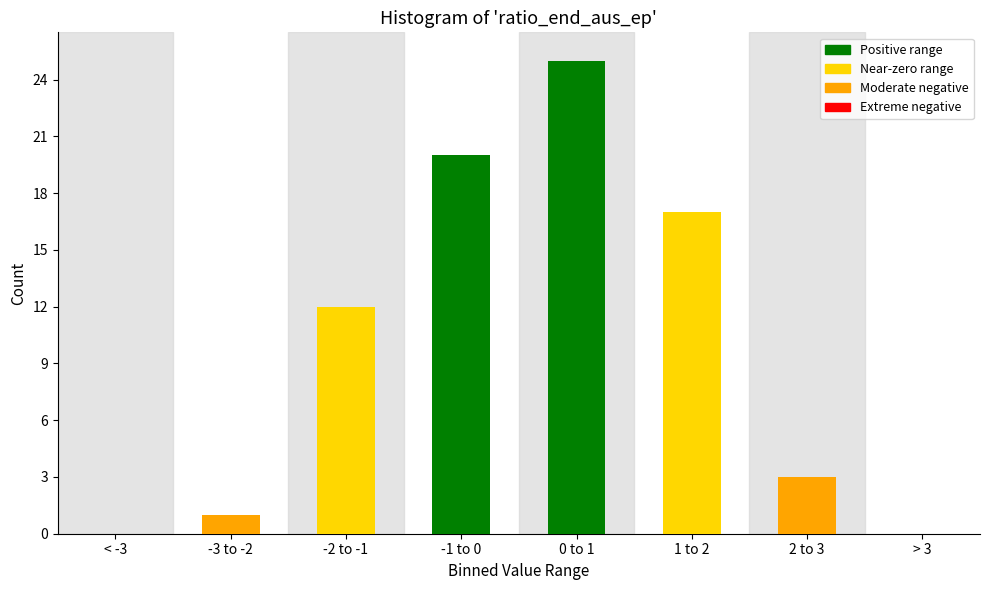

Reading left to right, extract all data points from this chart.

< -3=0	-3 to -2=1	-2 to -1=12	-1 to 0=20	0 to 1=25	1 to 2=17	2 to 3=3	> 3=0